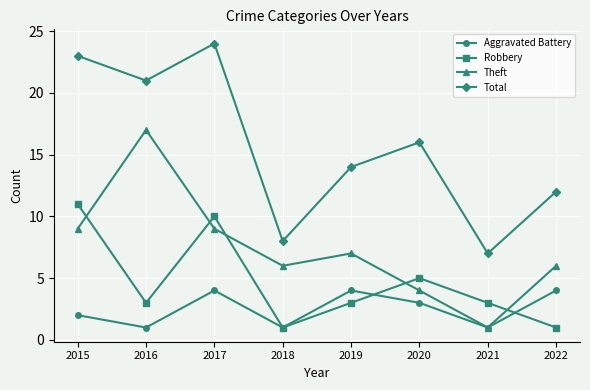

How many interior local peaks does the Total series have?

2